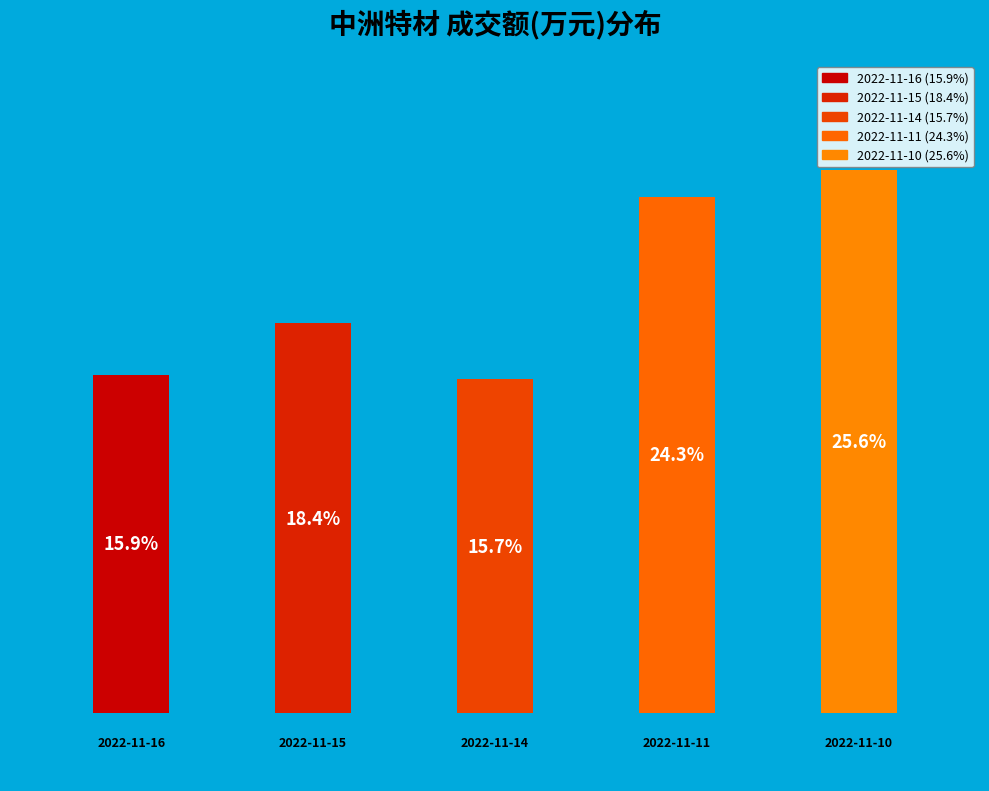

How many slices are in this pie chart?

5